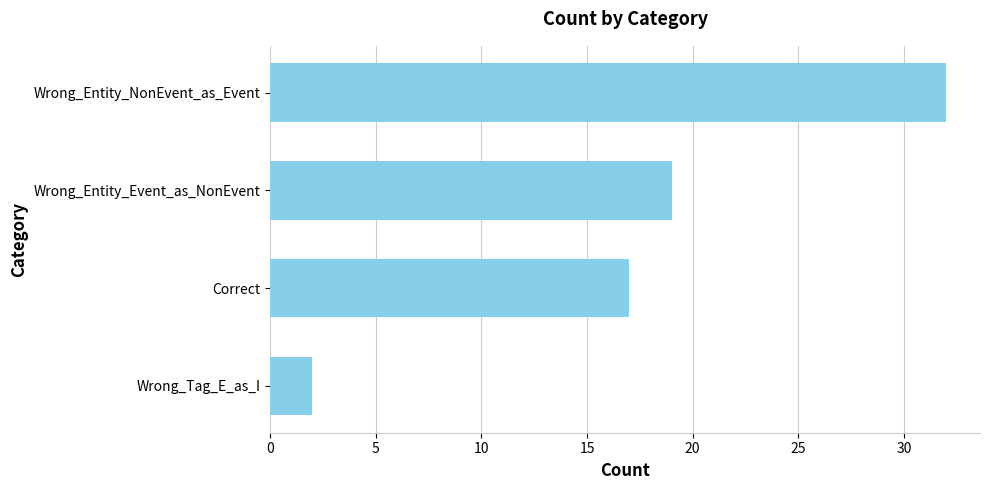

What value does the data have at Correct?

17